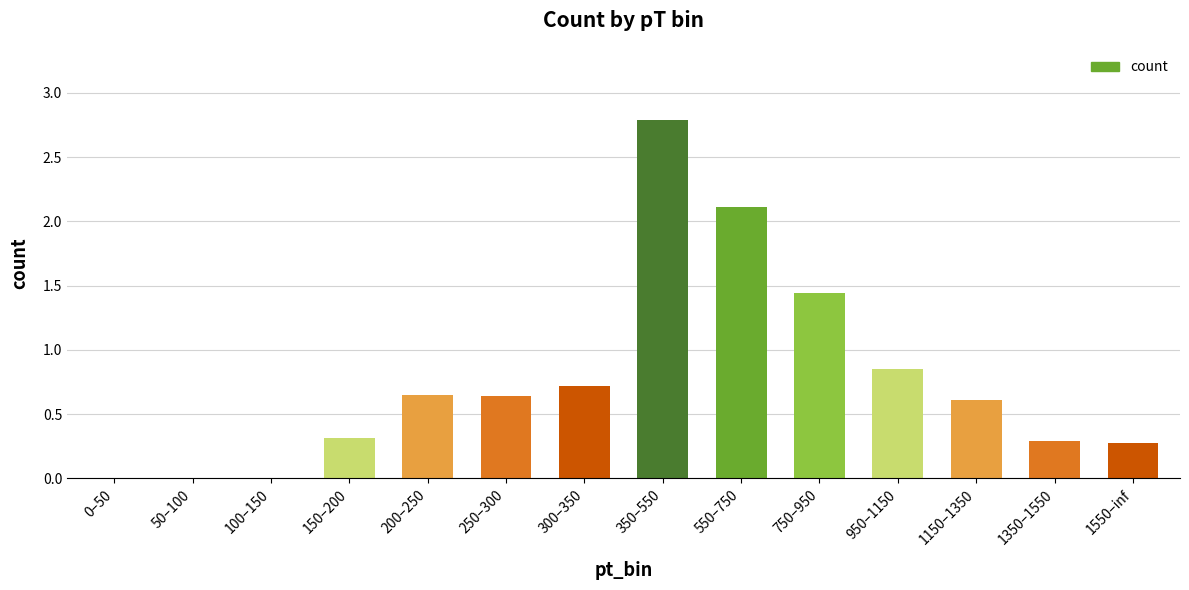

What is the change in value from 350–550 to 550–750?

-0.7